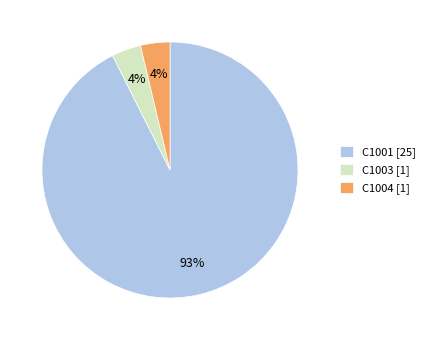

Combined, do C1003 [1] and C1004 [1] account for over 50%?

No